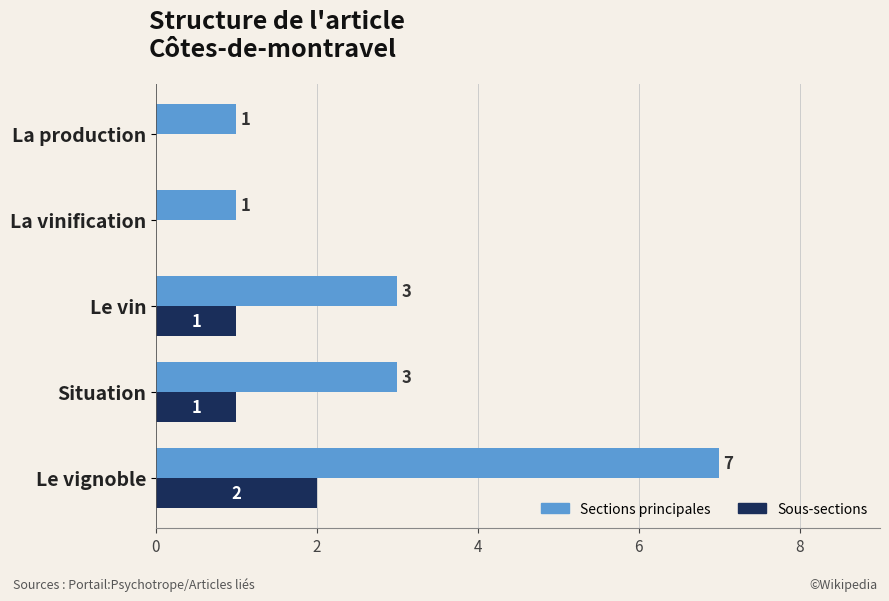

What is the sum of all Sous-sections values?

4